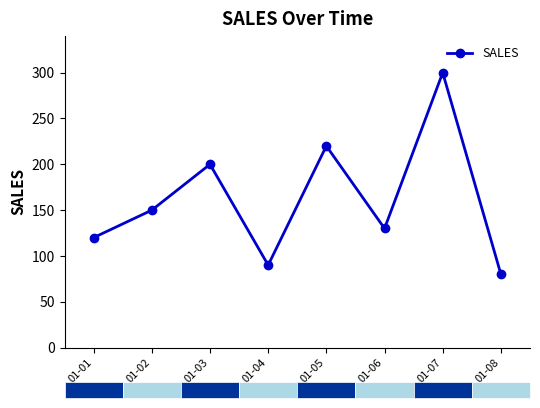

Approximately how many times larger is the value at 01-01 compared to 01-03?

0.6